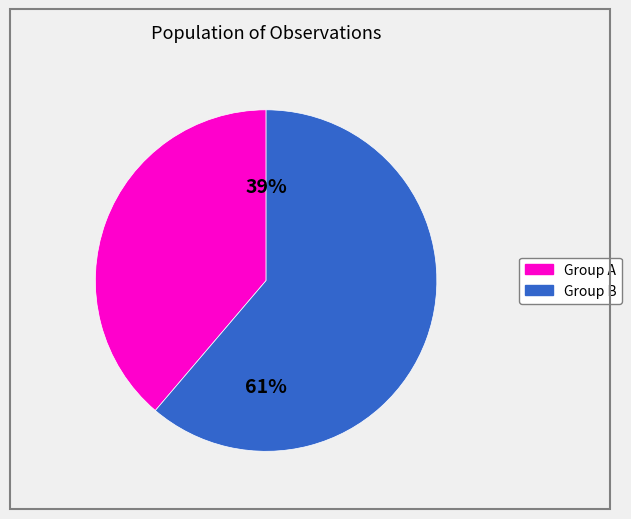

To the nearest percent, what is the average slice percentage?

50%